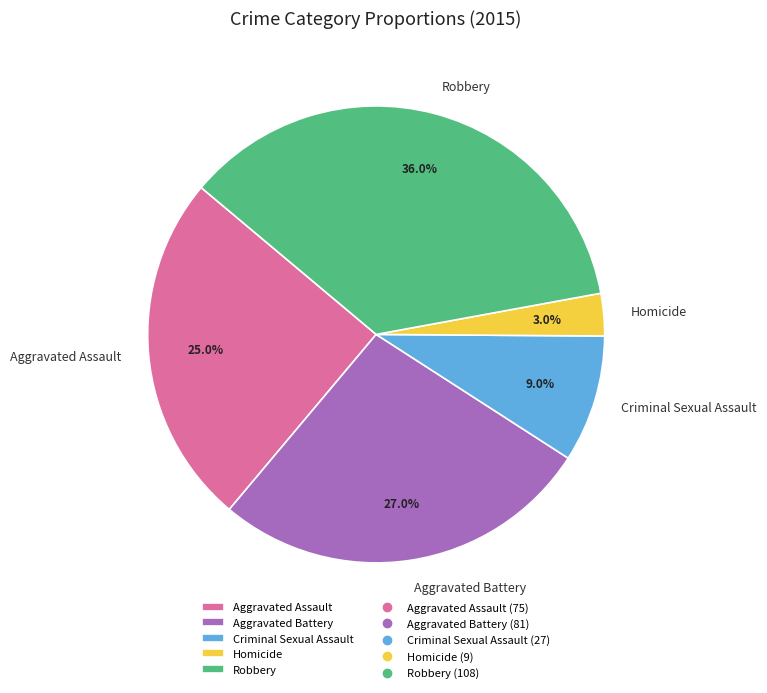

What is the ratio of the value at Criminal Sexual Assault to the value at Homicide?

3.0